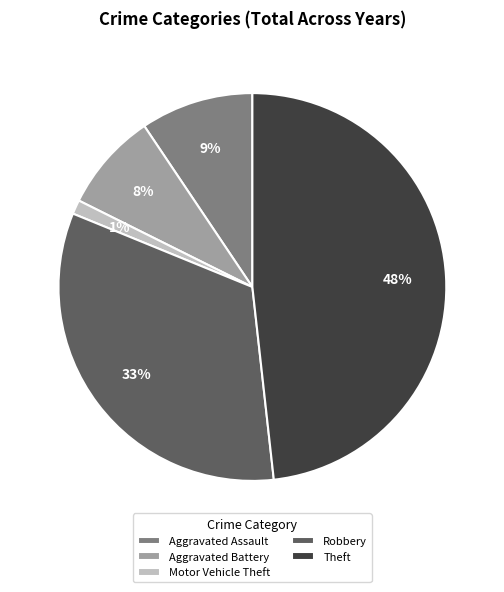

Do Robbery and Theft together represent more than half of the pie?

Yes